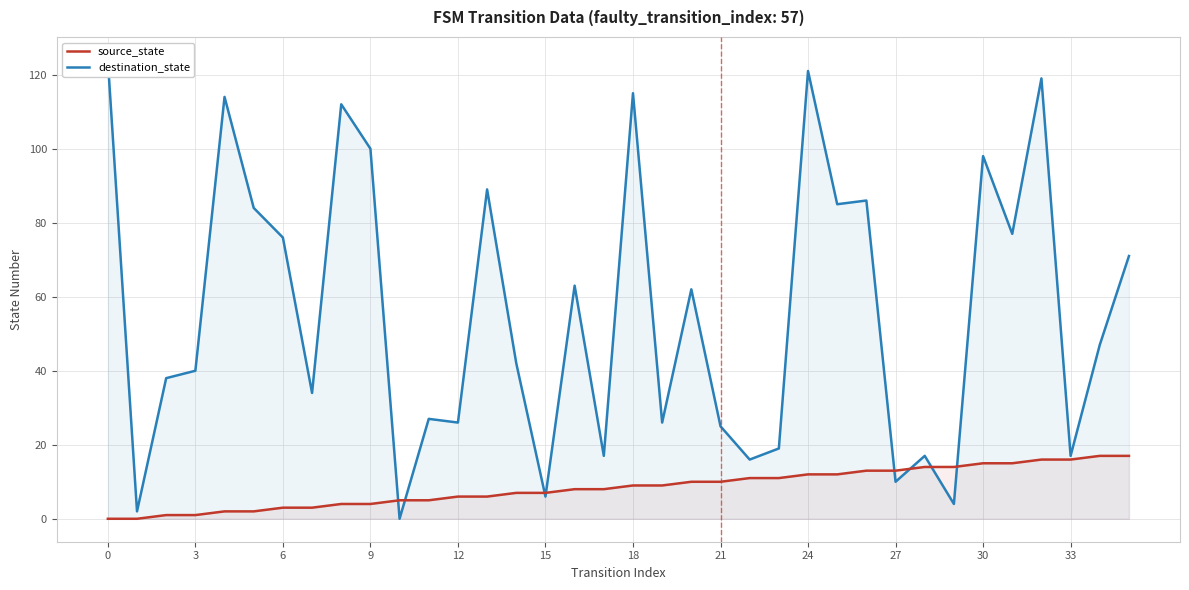

What is the difference between the maximum and minimum values in the source_state series?

17